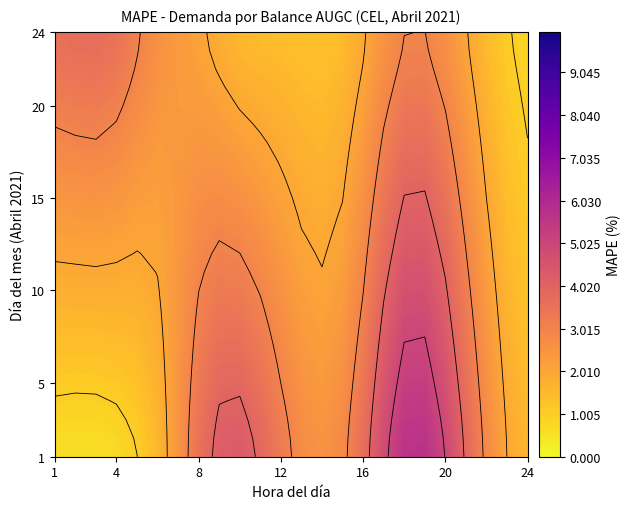

True or false: 8 has a value of 1.6 at 6.

False